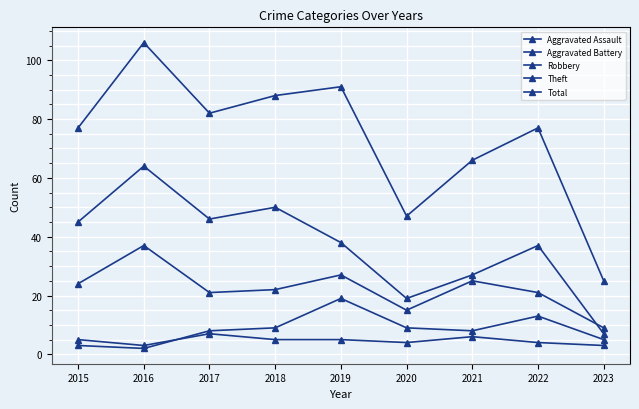

How many series are shown in this chart?

5